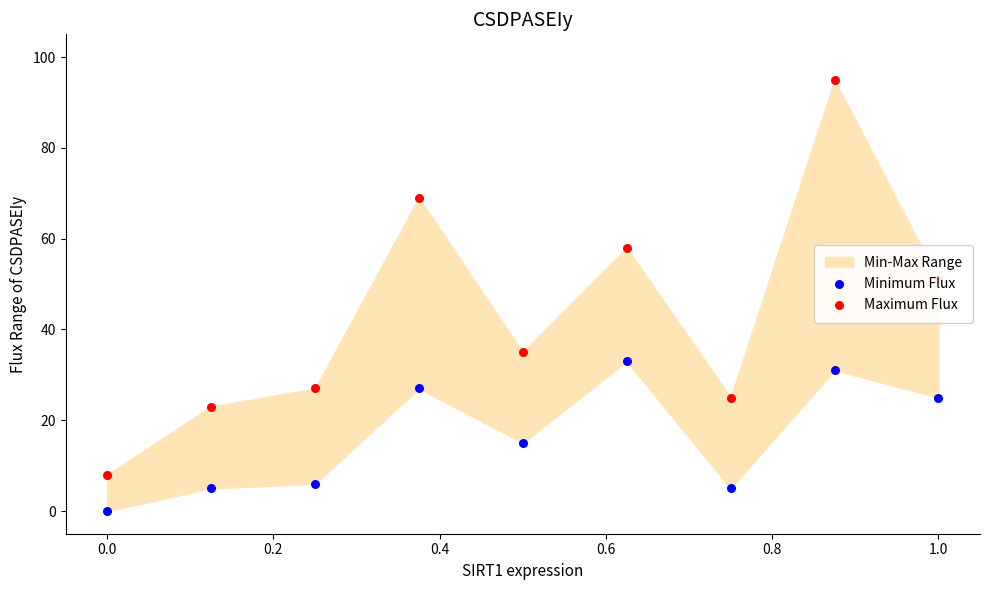

Which series has the widest spread of Y values?

Maximum Flux